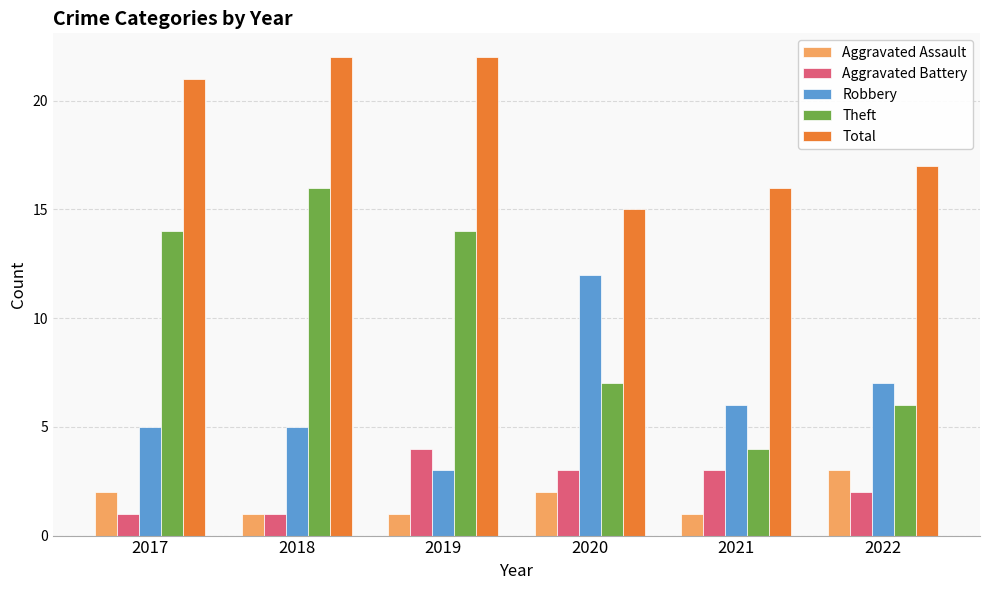

What is the sum of the Total values at 2018 and 2017?

43